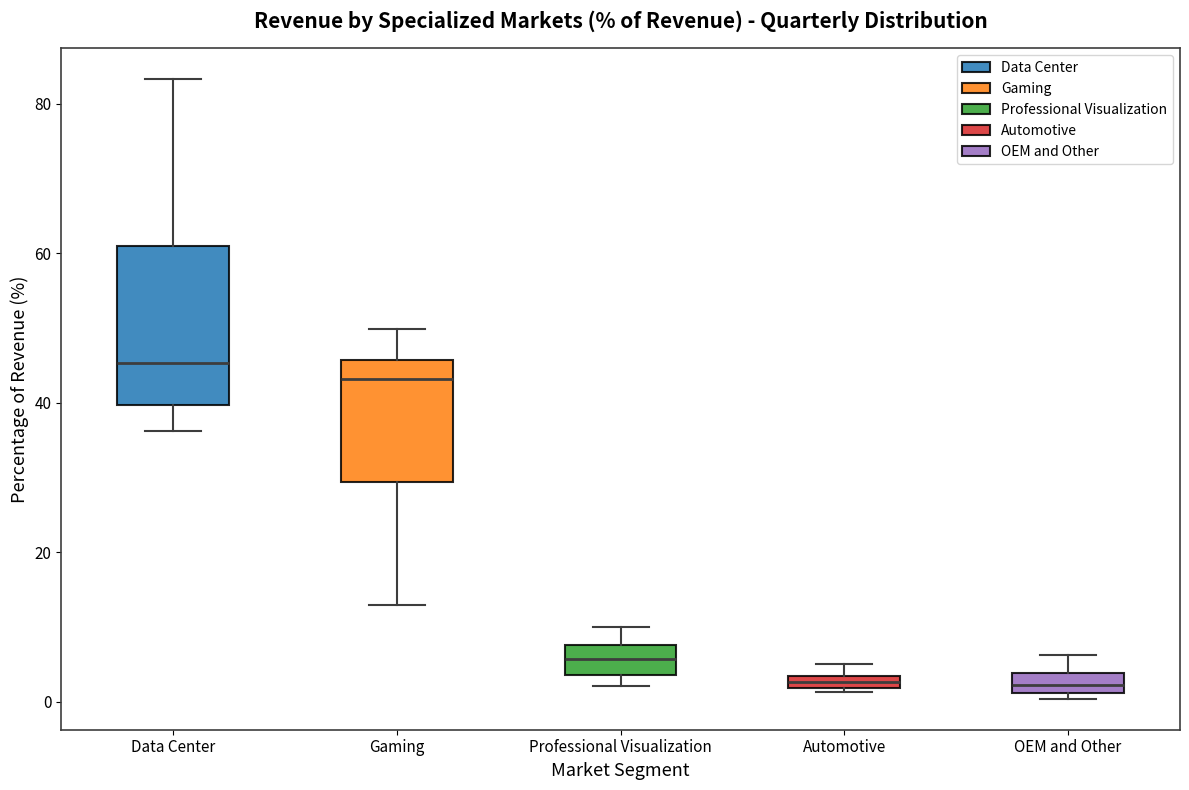

Which box is the tallest, from its lower edge to its upper edge?

Data Center